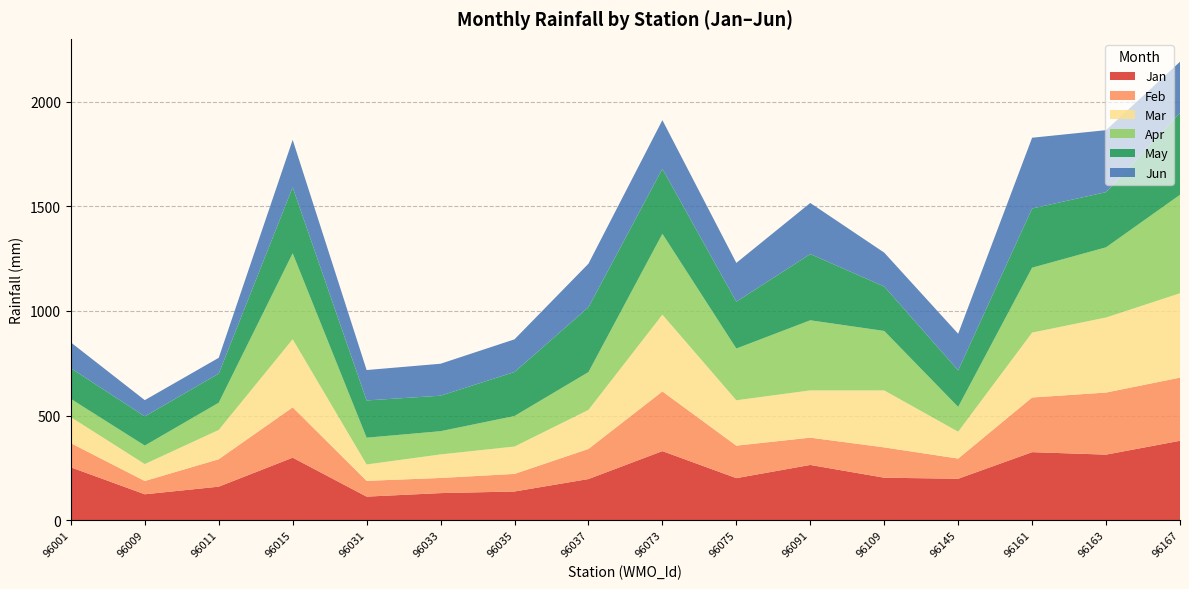

Reading left to right, extract all data points from this chart.

Jan: 252.7	123.8	160.1	298.7	112.5	129.4	137.0	196.6	330.1	200.9	264.0	202.9	198.0	325.1	313.2	379.5
Feb: 115.5	63.5	131.1	240.5	75.4	72.4	84.1	143.9	285.2	155.3	130.5	145.0	96.4	261.2	296.8	301.9
Mar: 124.3	80.9	140.0	325.7	78.4	112.6	130.9	186.5	367.1	216.9	225.9	272.3	128.4	310.2	358.8	403.3
Apr: 87.2	88.4	130.0	410.7	127.9	111.0	145.8	180.6	386.4	247.2	335.0	284.2	118.5	310.1	335.4	470.5
May: 146.8	139.5	139.1	315.3	178.1	169.8	210.3	309.9	310.7	224.2	316.6	212.6	175.0	283.1	263.8	392.1
Jun: 123.2	77.6	75.6	226.9	145.3	152.7	156.2	208.3	232.7	185.3	244.2	161.8	174.7	338.2	296.3	243.8